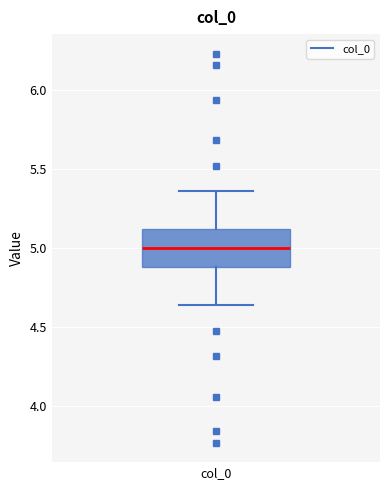

Transcribe this box plot: give where the median line is, the range the box spans, and where the two whiskers end, as read against the y-axis. The values are not printed on the chart, so give them approximately, as read against the axis.

median 5.00, box 4.90 to 5.10, whiskers 4.65 to 5.35